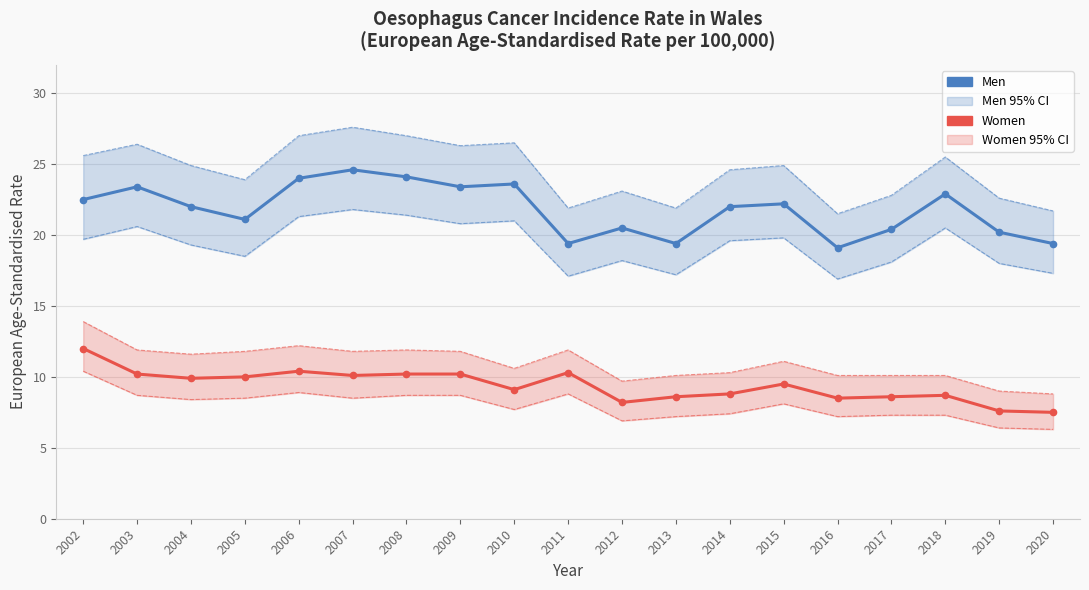

What is the value of the Men LCL/UCL point at the 16th from the left?

18.1